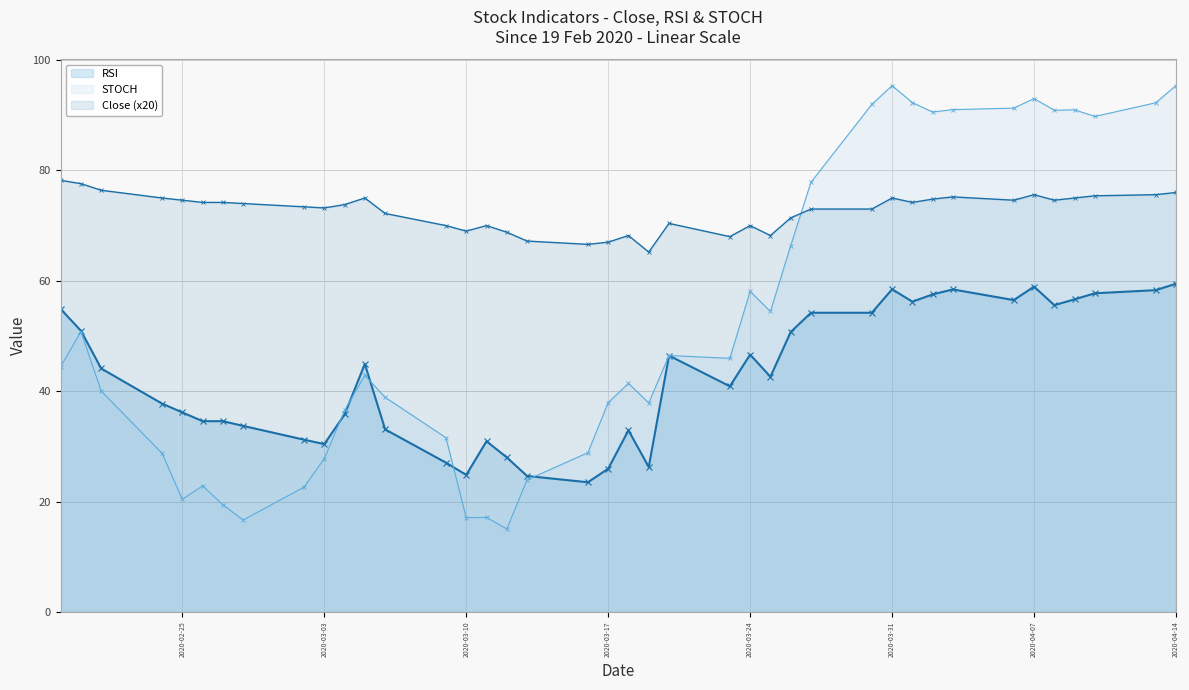

How many intersections are there between STOCH and RSI?

5